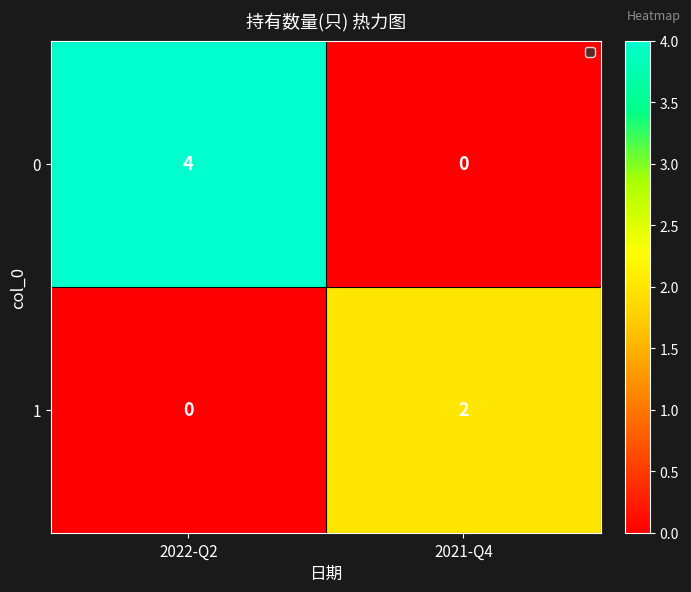

True or false: 0 has a value of 5 at 2022-Q2.

False